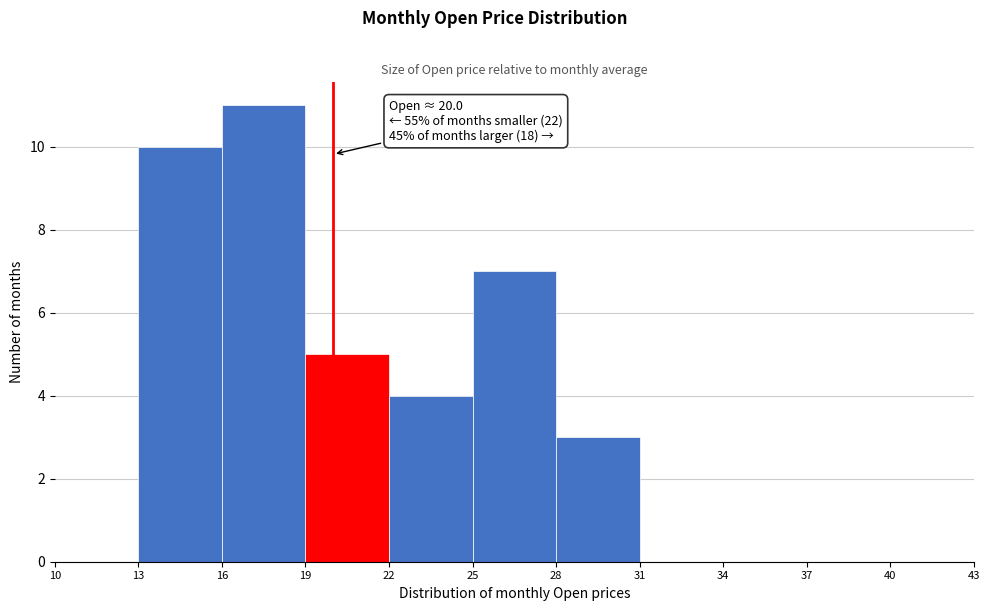

Which range on the x-axis has the tallest bar?

16 to 19